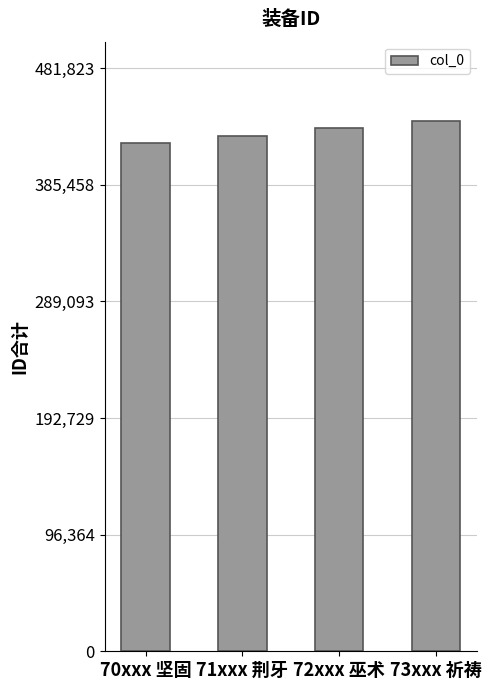

What is the change in value from 70xxx 坚固 to 72xxx 巫术?

+12000